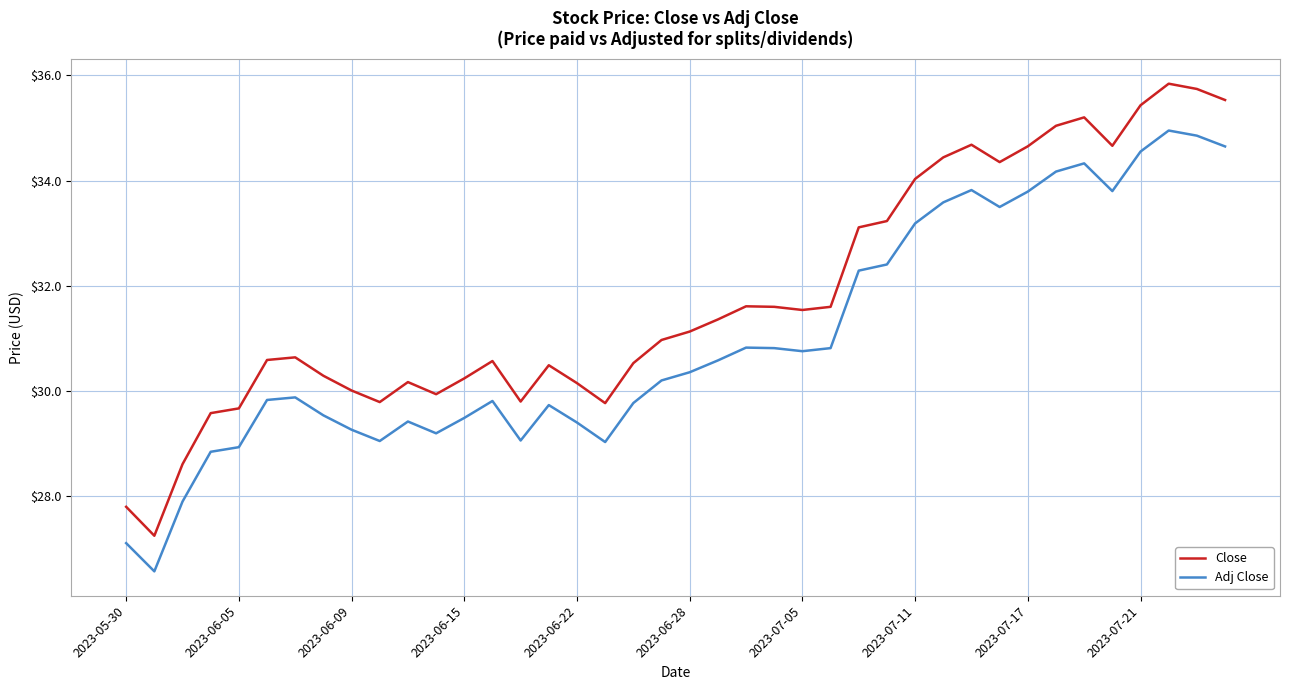

List the series in order of their peak value, highest first.

Close, Adj Close